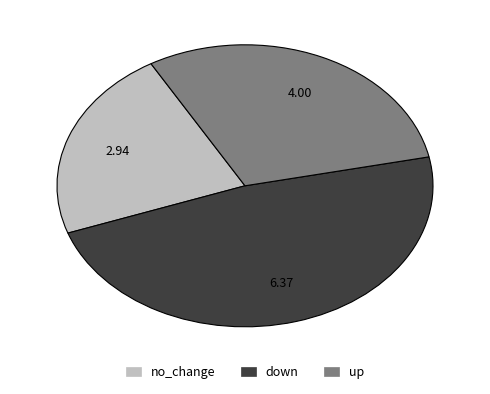

Rank the categories by value from lowest to highest.

no_change, up, down